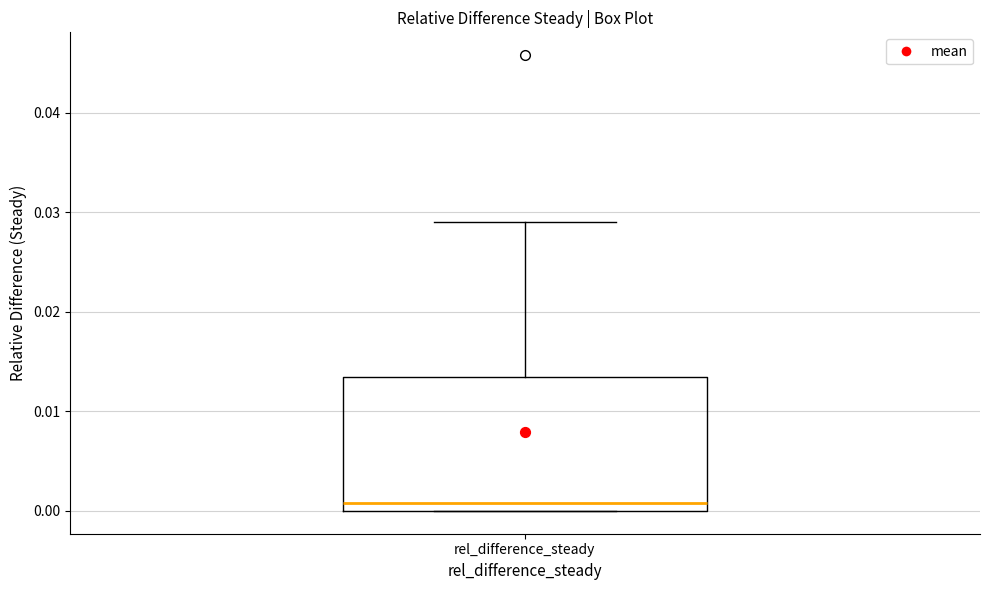

Where is the lower edge of the box for rel_difference_steady on the y-axis? The values are not printed on the chart, so give them approximately, as read against the axis.

0.000